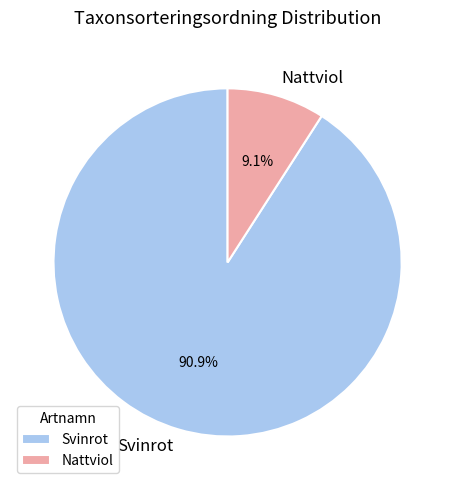

Is it true that Nattviol is 2% of the pie?

False